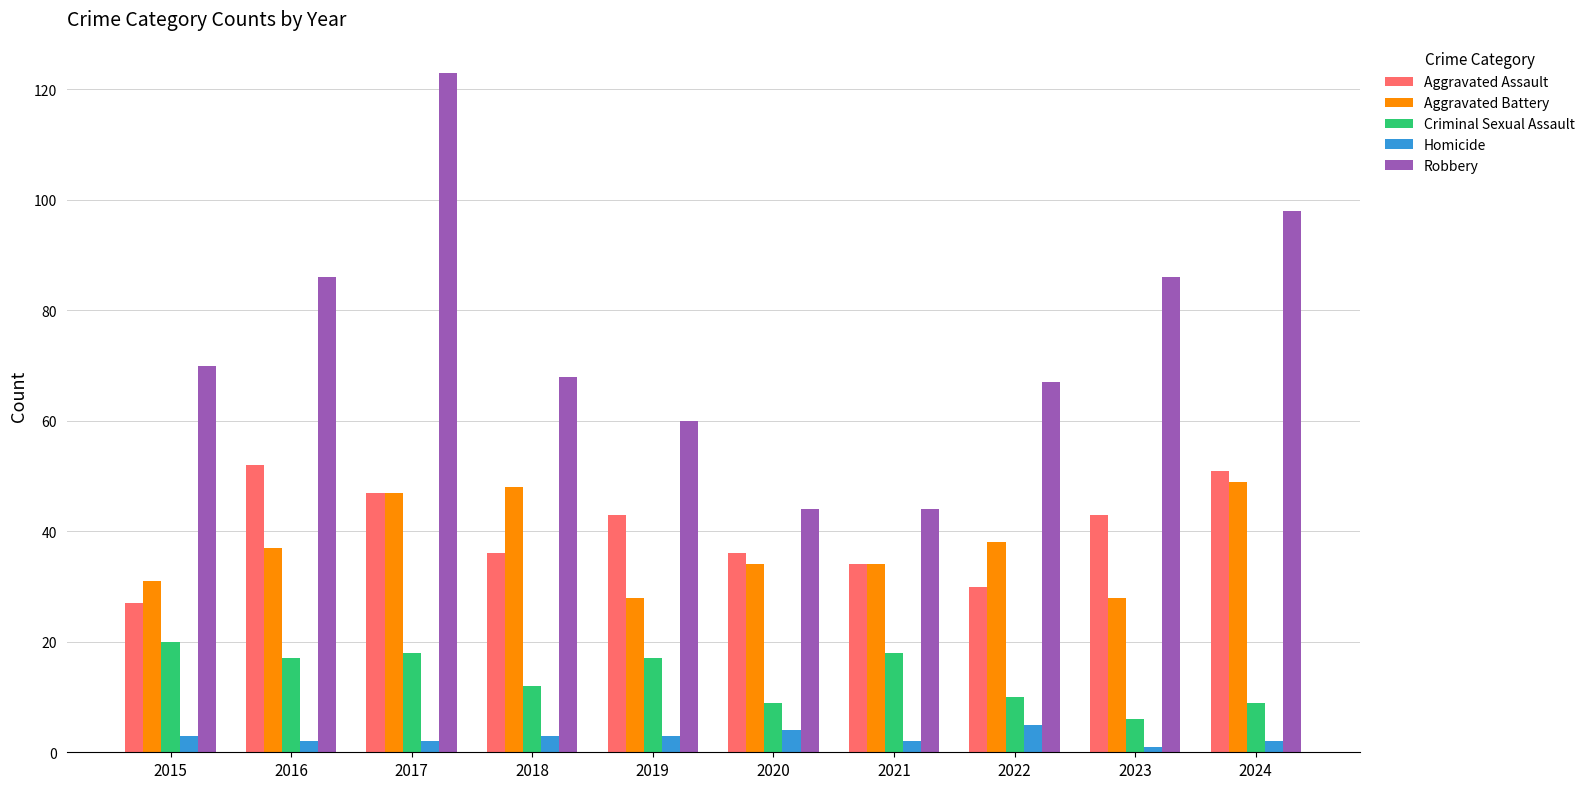

At which category does the chart reach its peak across all series?

2017